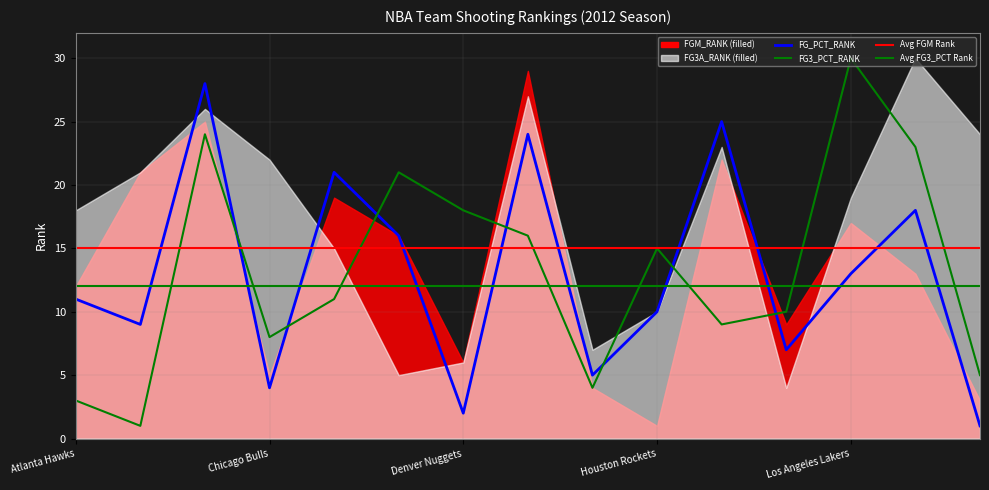

What position from the right is 9?

6